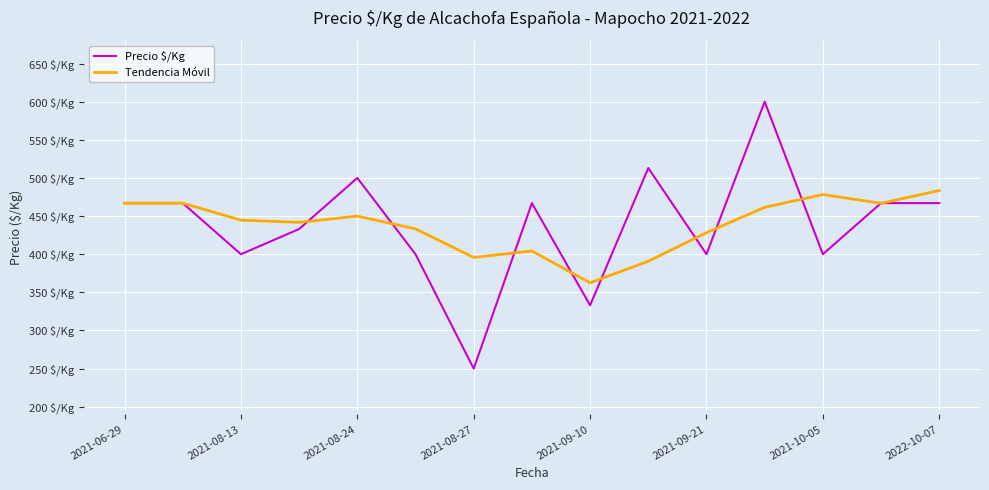

What are all the series names shown in the legend?

Precio $/Kg, Tendencia Móvil